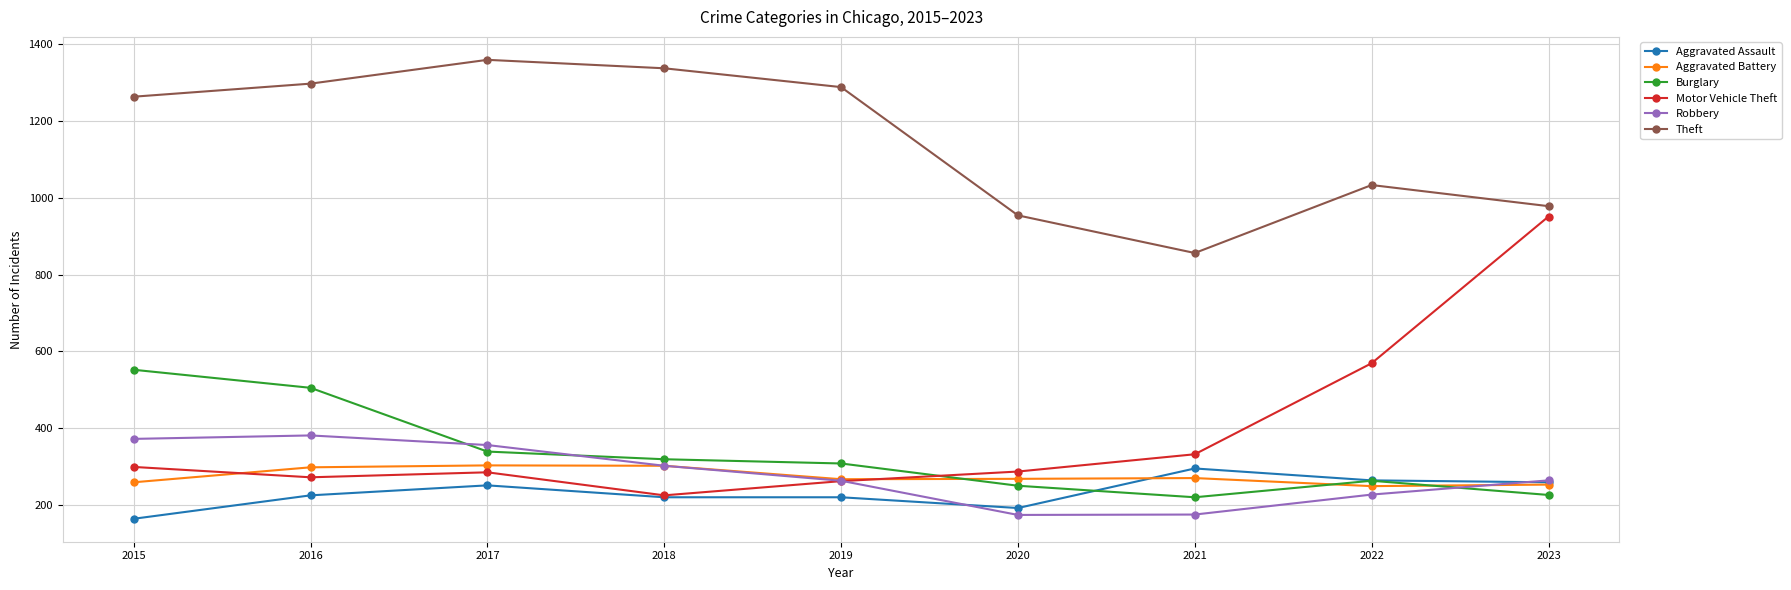

Is it true that Motor Vehicle Theft equals 272 at 2016?

True